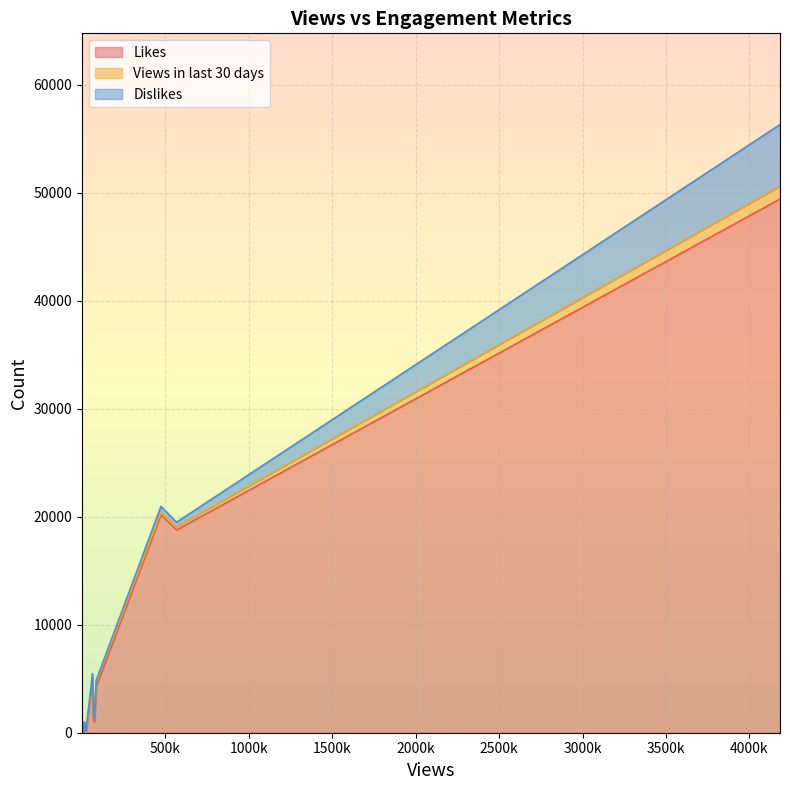

Reading left to right, what are all the values shown in this chart?

Likes: 4248	1016	129	0	934	0	1	20185	0	4841	162	44	3	0	211	0	2	1189	58	0	221	49430	0	117	4	42	224	0	1	18782
Views in last 30 days: 464	212	20	0	53	0	0	260	0	526	4	78	0	0	56	0	0	220	13	0	79	1196	0	43	8	6	10	0	0	298
Dislikes: 135	29	6	0	17	0	0	515	0	96	8	9	0	0	16	0	0	45	5	0	29	5701	0	15	1	6	4	0	0	416